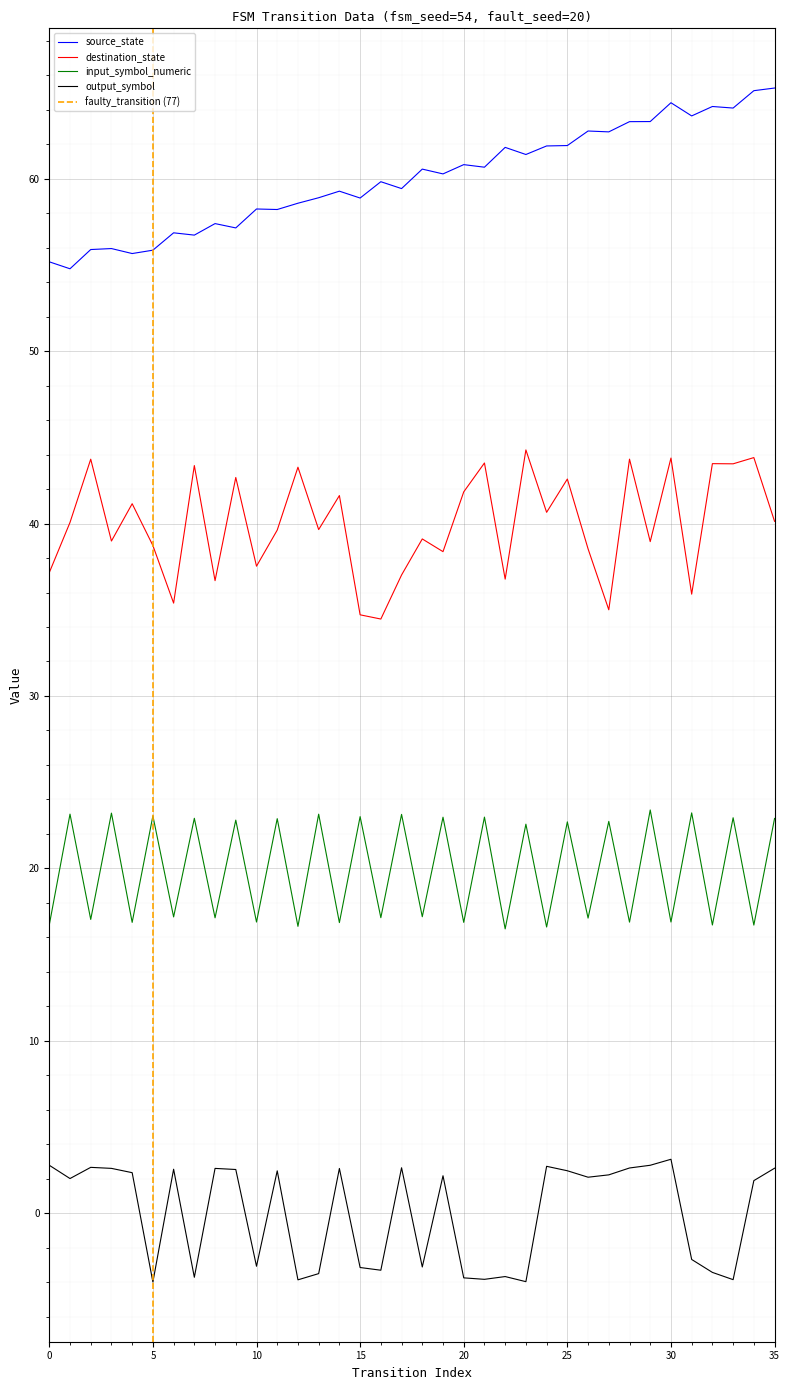

How many interior local valleys does the output_symbol series have?

11